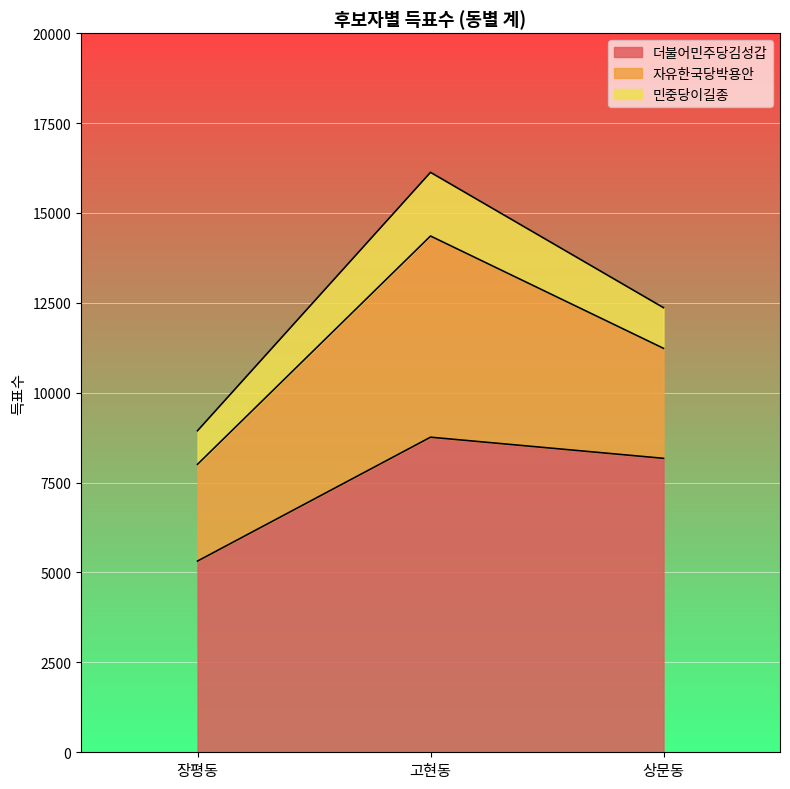

List the labels in order of 더불어민주당김성갑 value, largest first.

고현동, 상문동, 장평동